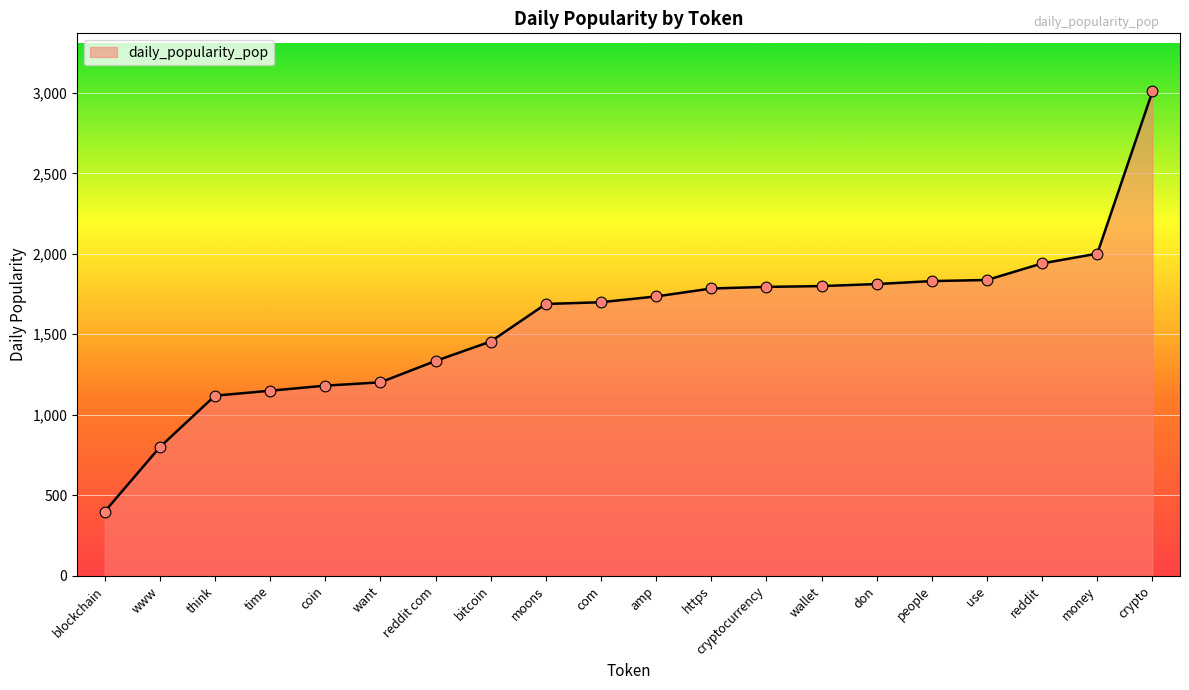

What is the change in value from blockchain to wallet?

+1400.8